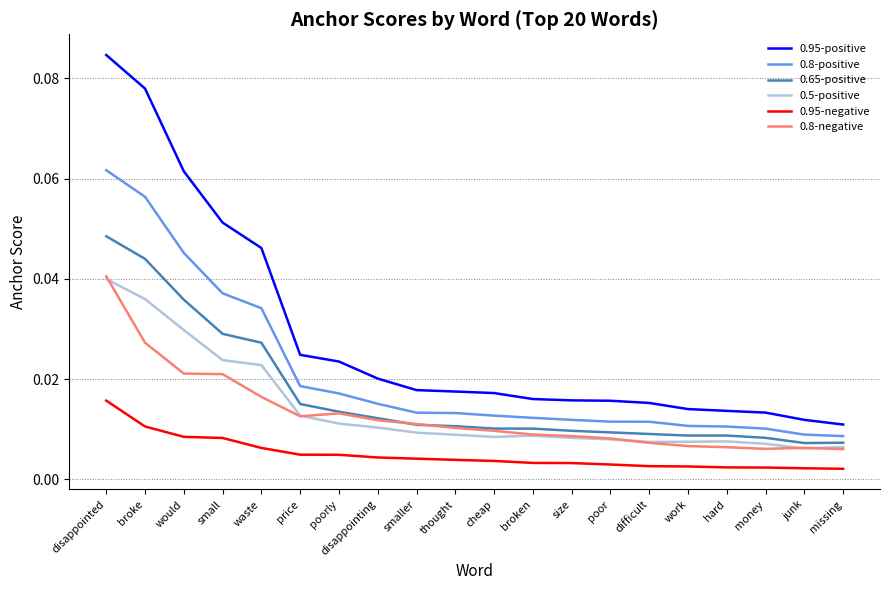

At which category does the chart reach its peak across all series?

disappointed